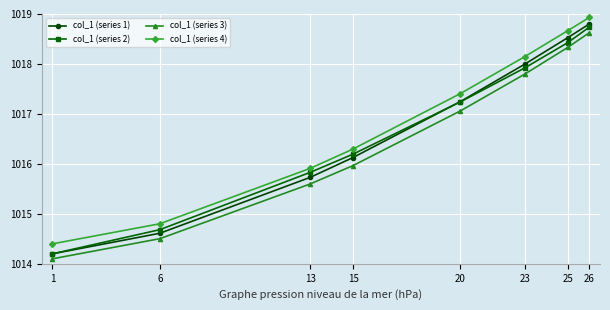

Is the value of col_1 (series 4) at 26 greater than the value of col_1 (series 1) at 26?

Yes